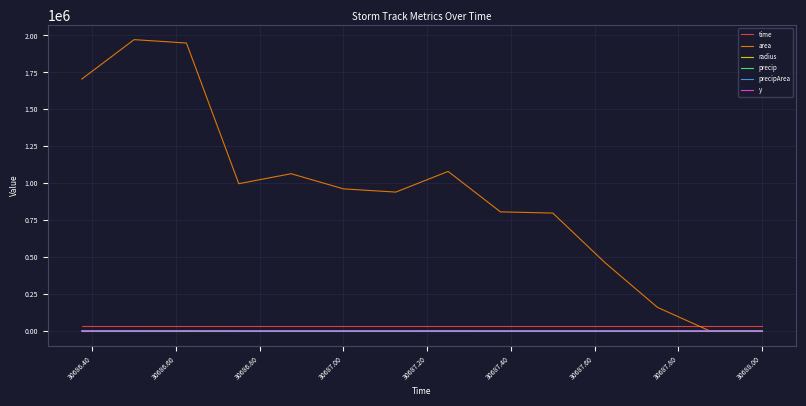

True or false: area has more than 0 points higher than both neighbors.

True